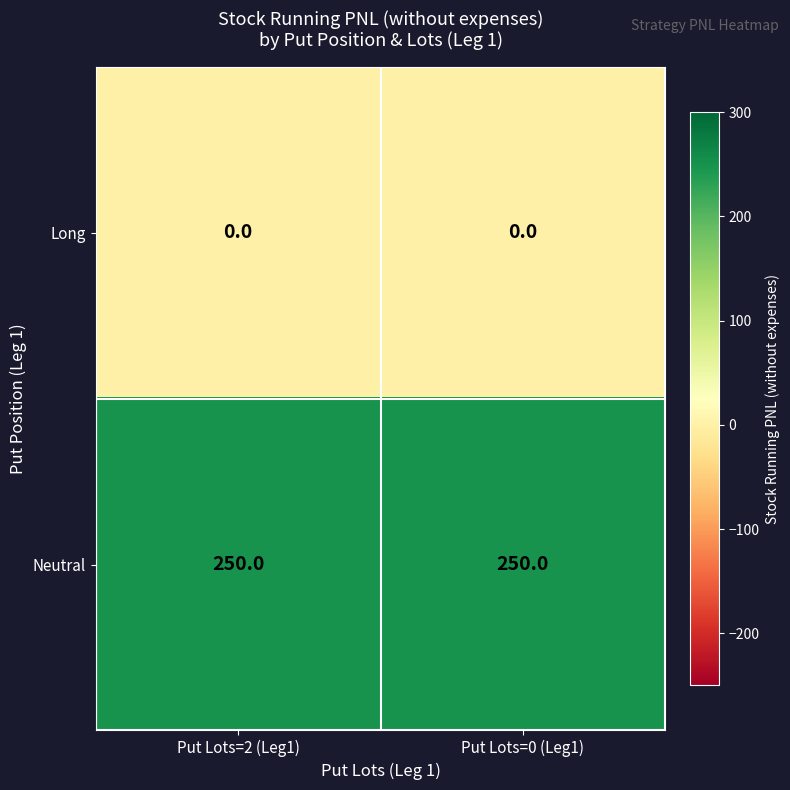

Which series has the largest total across all categories?

Neutral